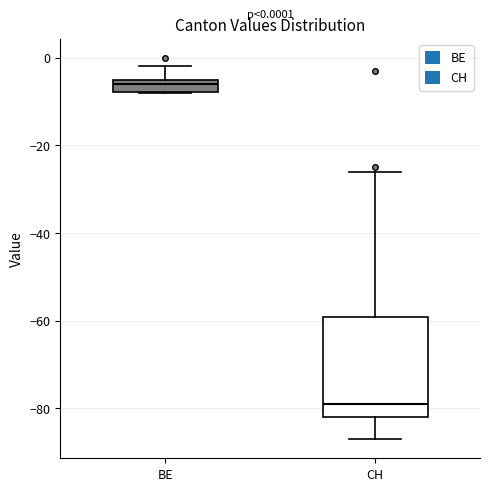

Comparing the boxes themselves (not the whiskers), which one is the tallest?

CH